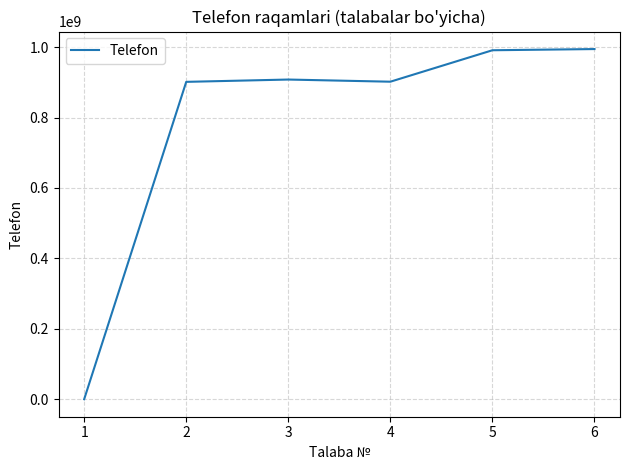

Is it true that the value at 4 is 1201042511?

False